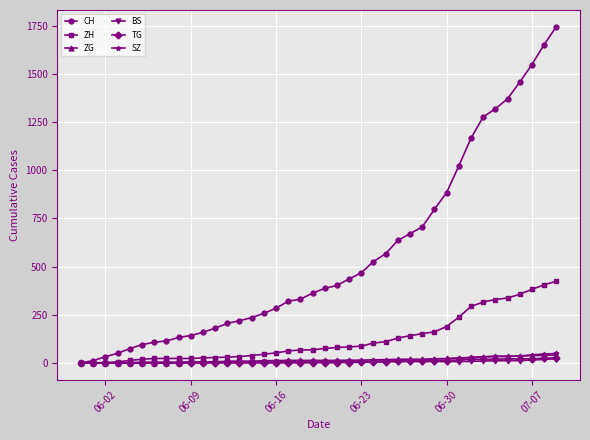

Which series has the widest spread of values?

CH